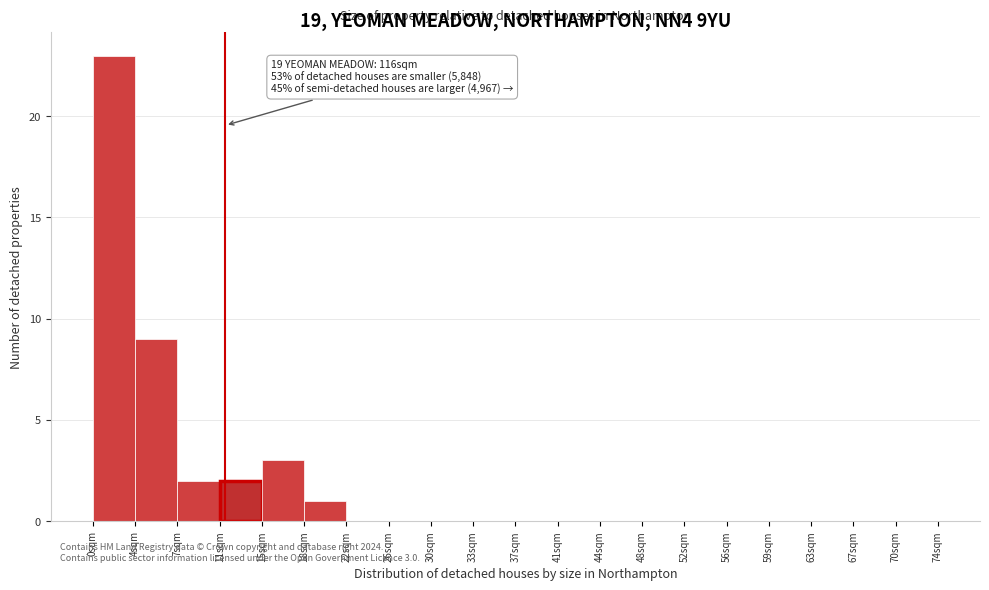

Over which range of the x-axis is the bar tallest?

0.0 to 3.7